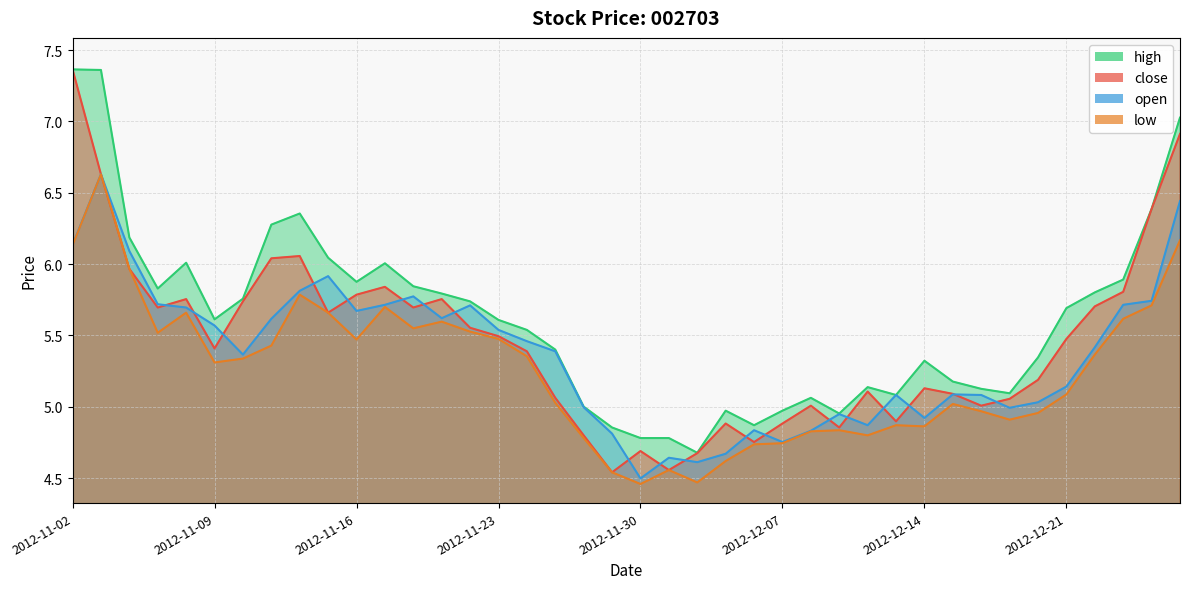

Reading right to left, extract all data points from this chart.

close: 6.9	6.4	5.8	5.7	5.5	5.2	5.1	5.0	5.1	5.1	4.9	5.1	4.9	5.0	4.9	4.8	4.9	4.7	4.6	4.7	4.5	4.8	5.1	5.4	5.5	5.6	5.8	5.7	5.8	5.8	5.7	6.1	6.0	5.7	5.4	5.8	5.7	6.0	6.6	7.4
open: 6.4	5.7	5.7	5.4	5.1	5.0	5.0	5.1	5.1	4.9	5.1	4.9	4.9	4.8	4.8	4.8	4.7	4.6	4.6	4.5	4.8	5.0	5.4	5.5	5.5	5.7	5.6	5.8	5.7	5.7	5.9	5.8	5.6	5.4	5.6	5.7	5.7	6.1	6.6	6.1
high: 7.0	6.4	5.9	5.8	5.7	5.3	5.1	5.1	5.2	5.3	5.1	5.1	5.0	5.1	5.0	4.9	5.0	4.7	4.8	4.8	4.9	5.0	5.4	5.5	5.6	5.7	5.8	5.8	6.0	5.9	6.0	6.4	6.3	5.8	5.6	6.0	5.8	6.2	7.4	7.4
low: 6.2	5.7	5.6	5.4	5.1	5.0	4.9	5.0	5.0	4.9	4.9	4.8	4.8	4.8	4.7	4.7	4.6	4.5	4.6	4.5	4.5	4.8	5.0	5.4	5.5	5.5	5.6	5.5	5.7	5.5	5.7	5.8	5.4	5.3	5.3	5.7	5.5	6.0	6.6	6.1